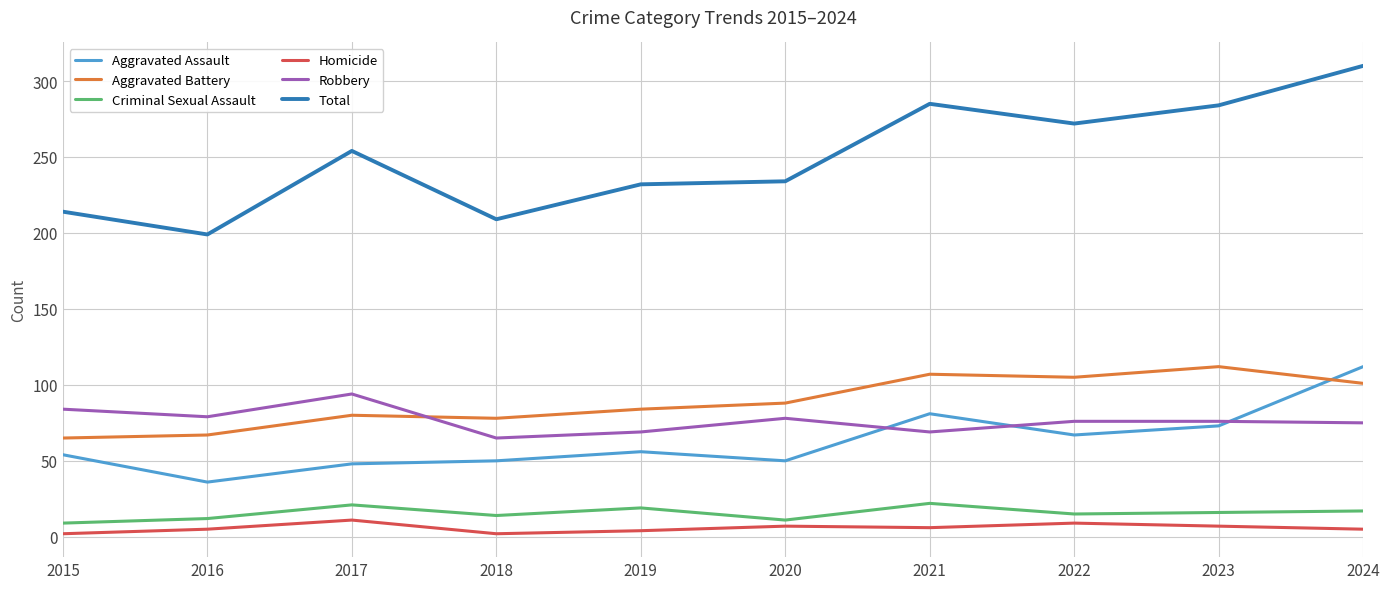

The value of Aggravated Battery at 2021 is 141. True or false?

False